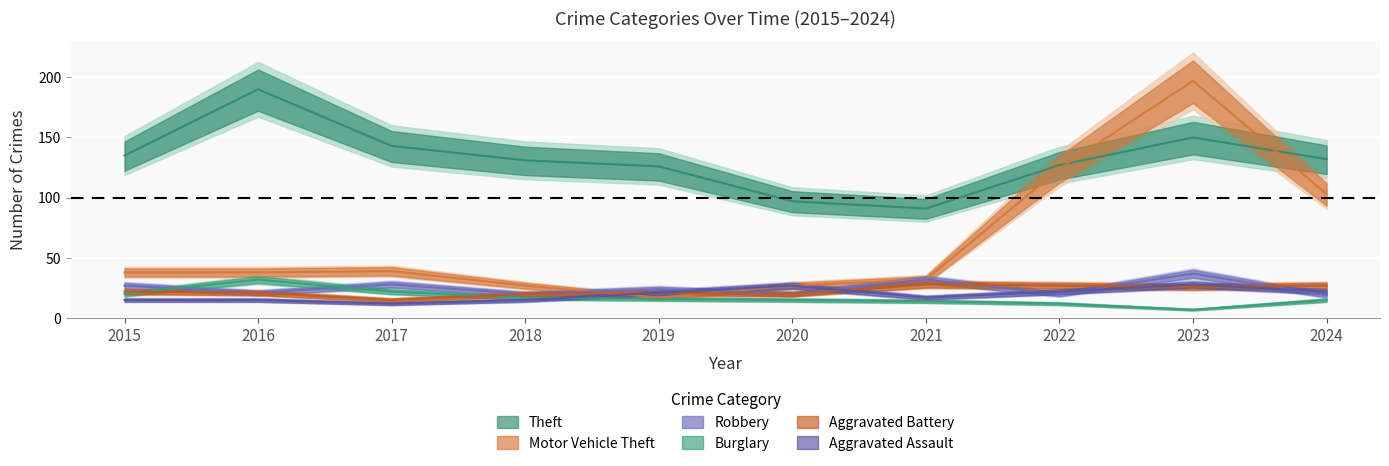

What is the spread (max minus min) of values at 2015?

120